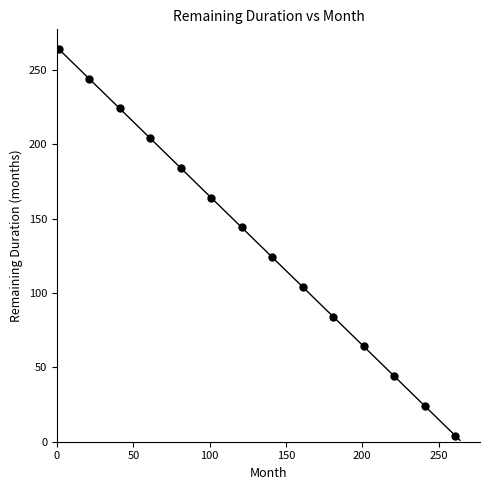

What is the range of X values (max minus min)?

260